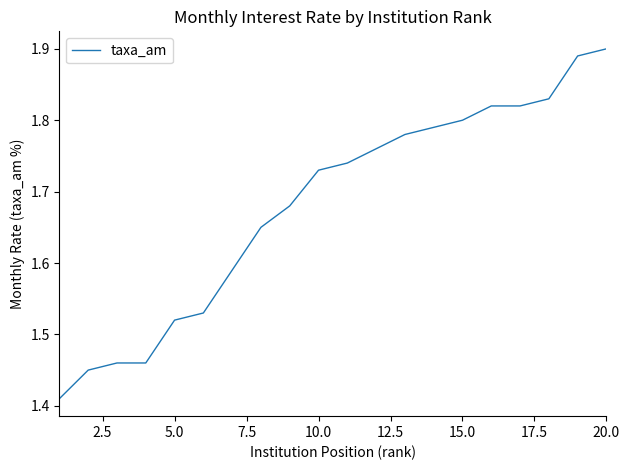

Reading left to right, transcribe all the data shown in this chart.

1.4	1.4	1.5	1.5	1.5	1.5	1.6	1.6	1.7	1.7	1.7	1.8	1.8	1.8	1.8	1.8	1.8	1.8	1.9	1.9